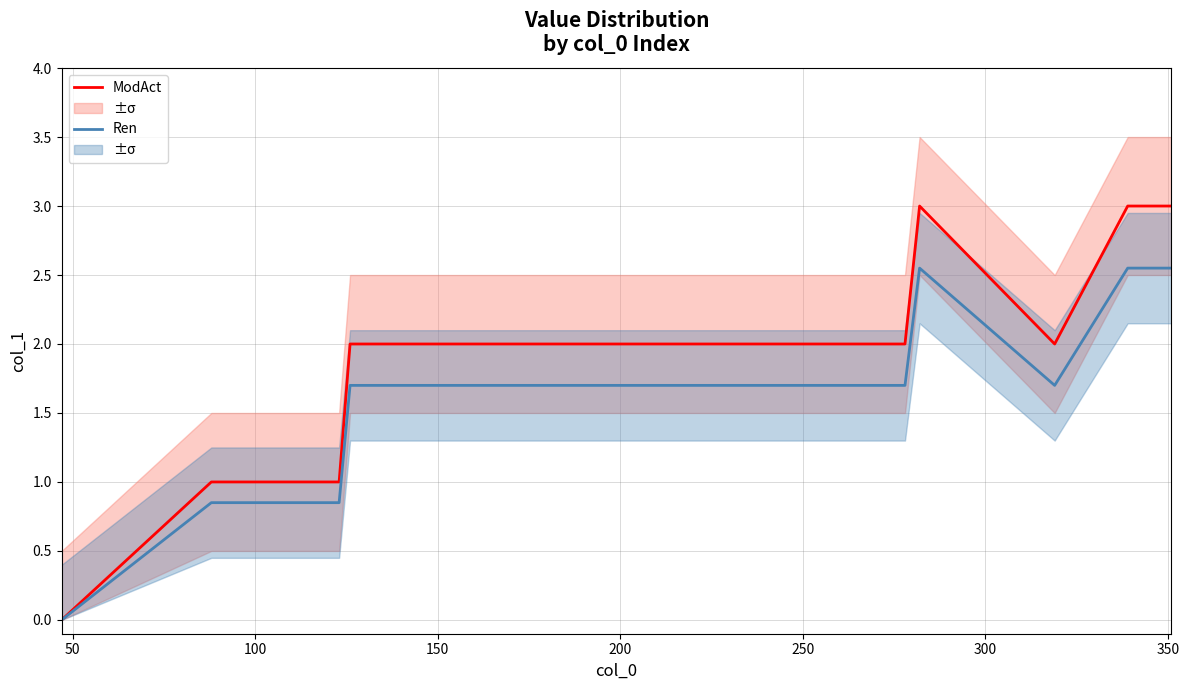

Rank the series by their maximum value, from highest to lowest.

ModAct, Ren